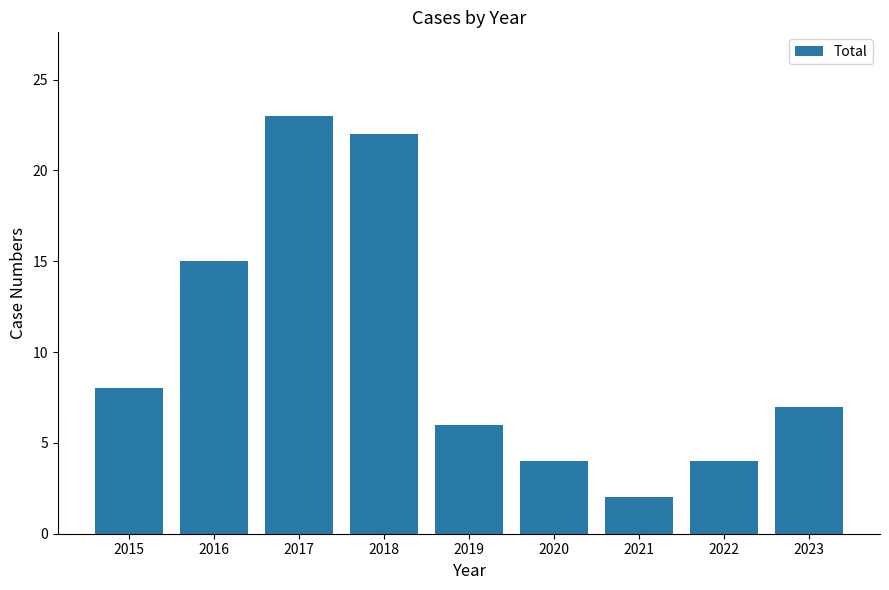

Reading left to right, list all the values displayed in this chart.

8	15	23	22	6	4	2	4	7